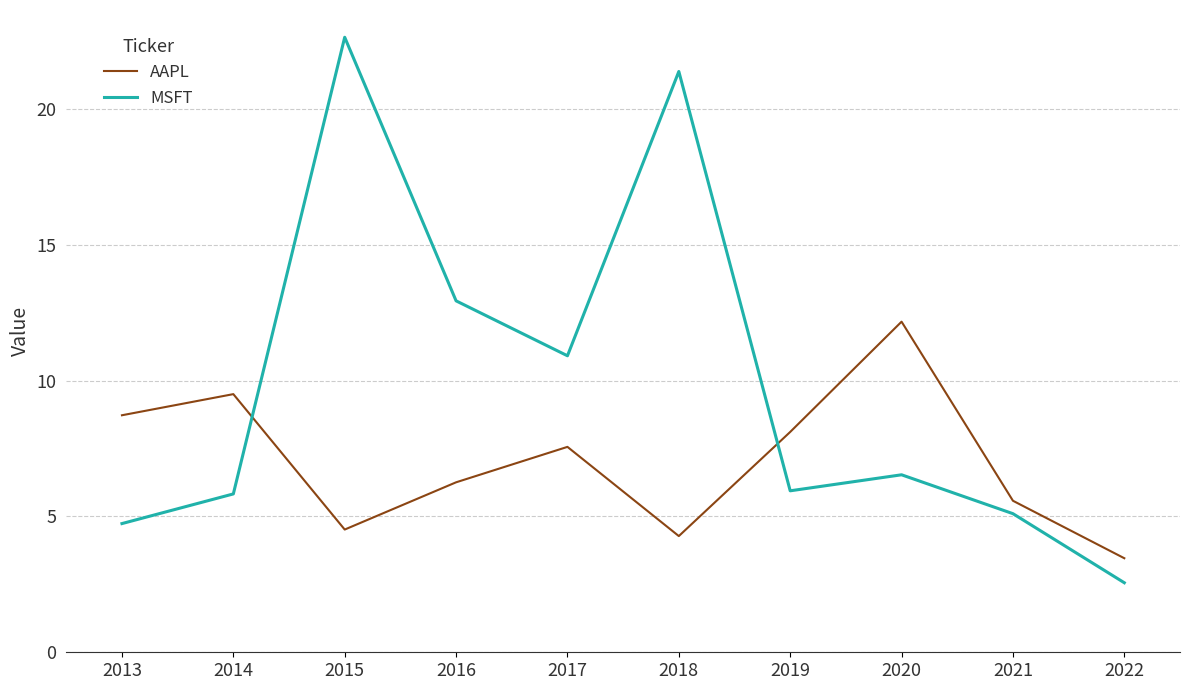

After their last crossing, which series has the higher values: MSFT or AAPL?

AAPL